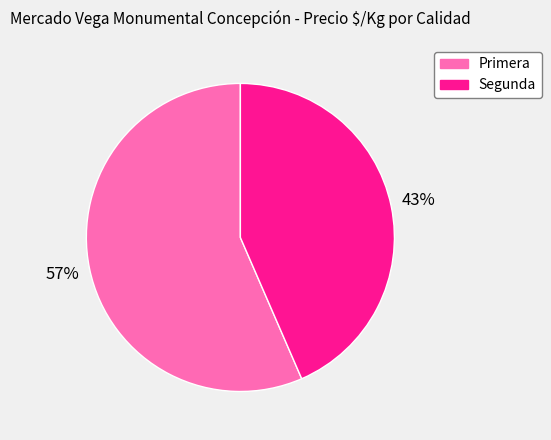

Is the sum of Primera and Segunda greater than half?

Yes